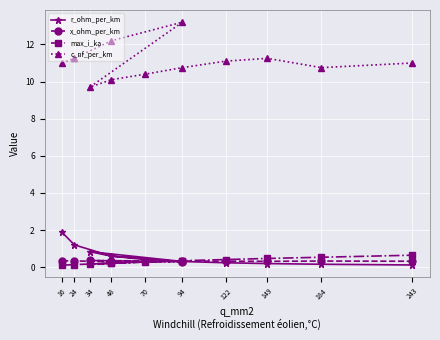

What is the label of the 4th point from the left?

94